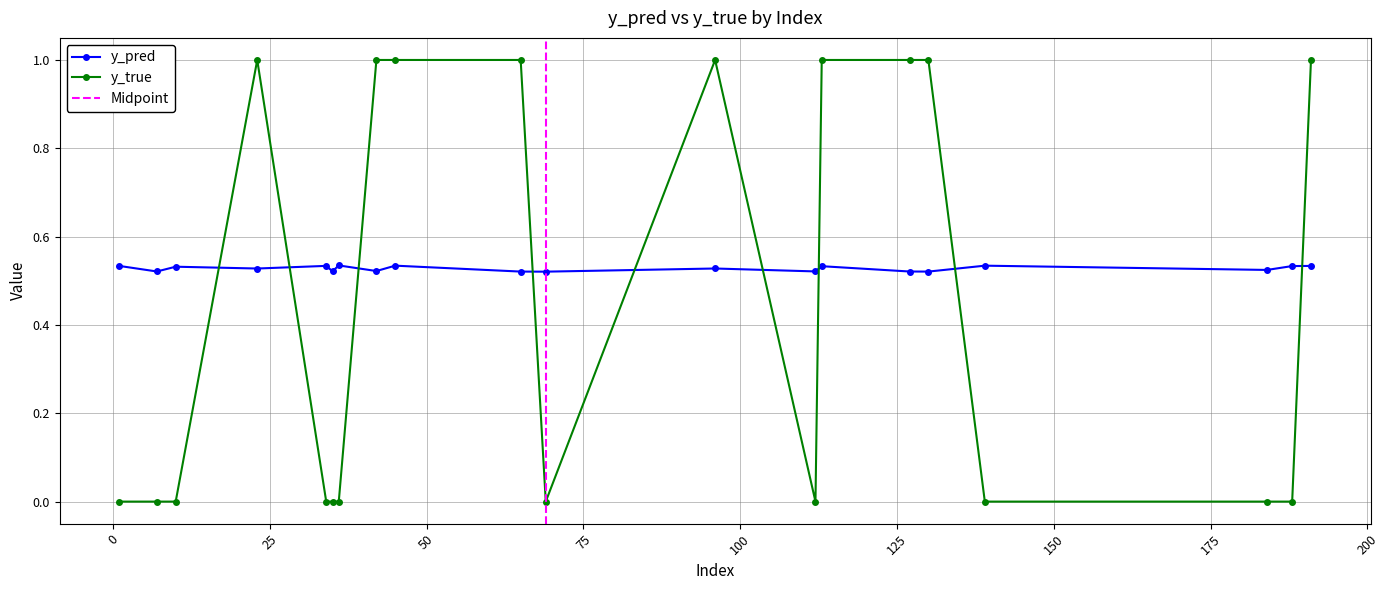

What is the minimum value for y_pred?

0.5